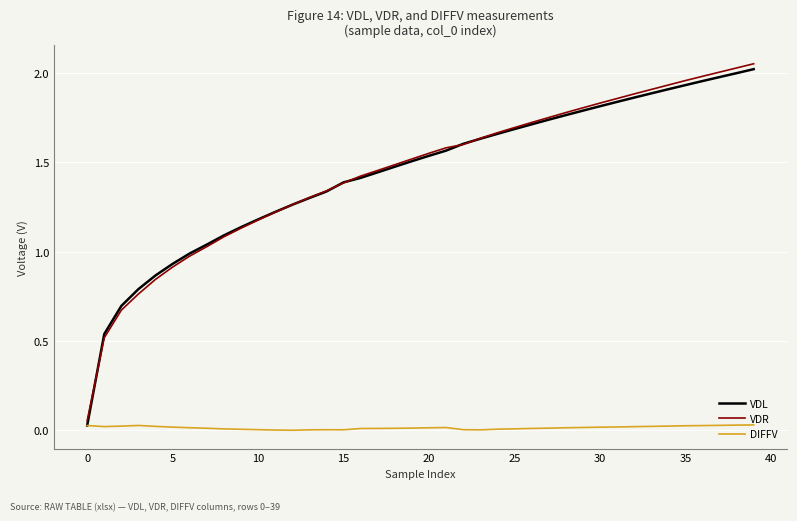

Which series has the widest spread of values?

VDR